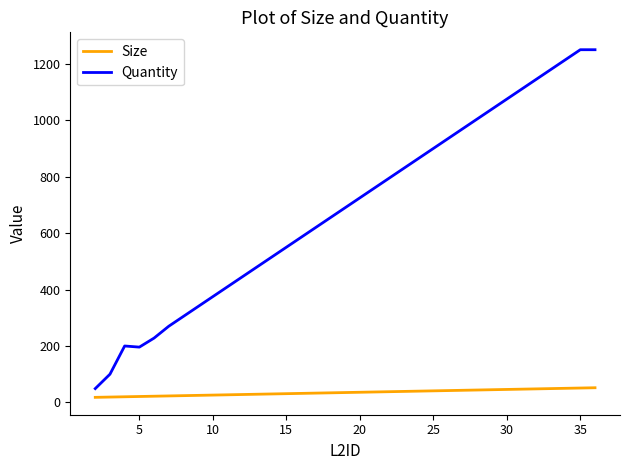

What are all the series names shown in the legend?

Size, Quantity